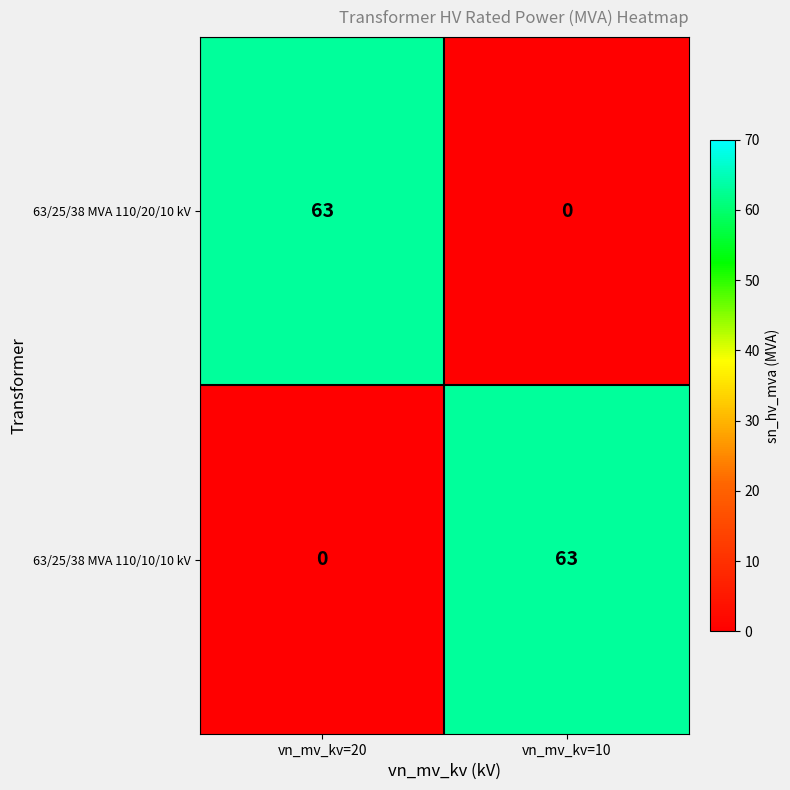

What is the difference between the highest and lowest values at vn_mv_kv=10?

63